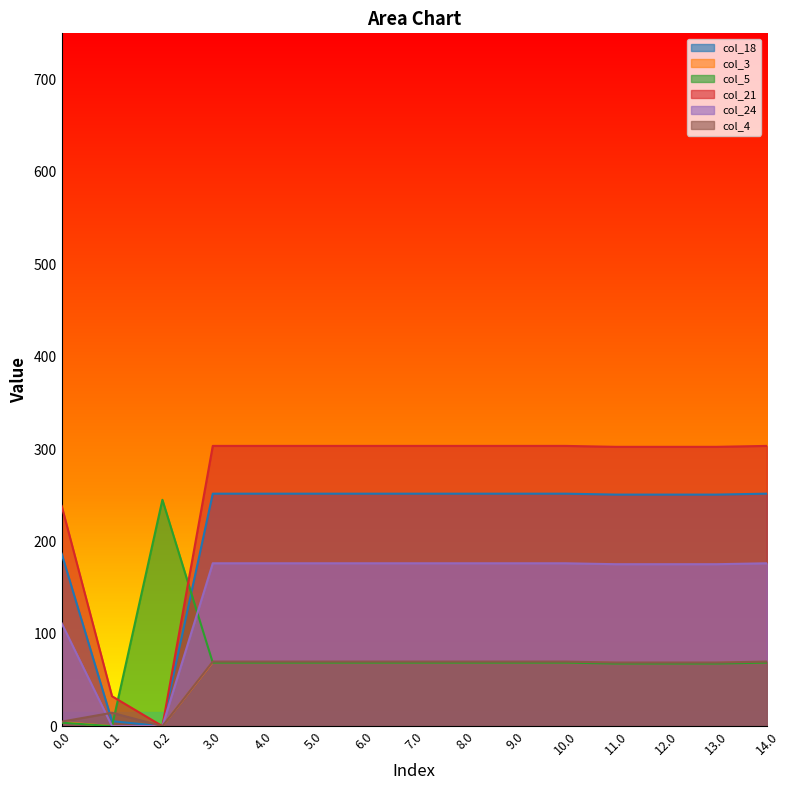

Which series has the largest total across all categories?

col_21